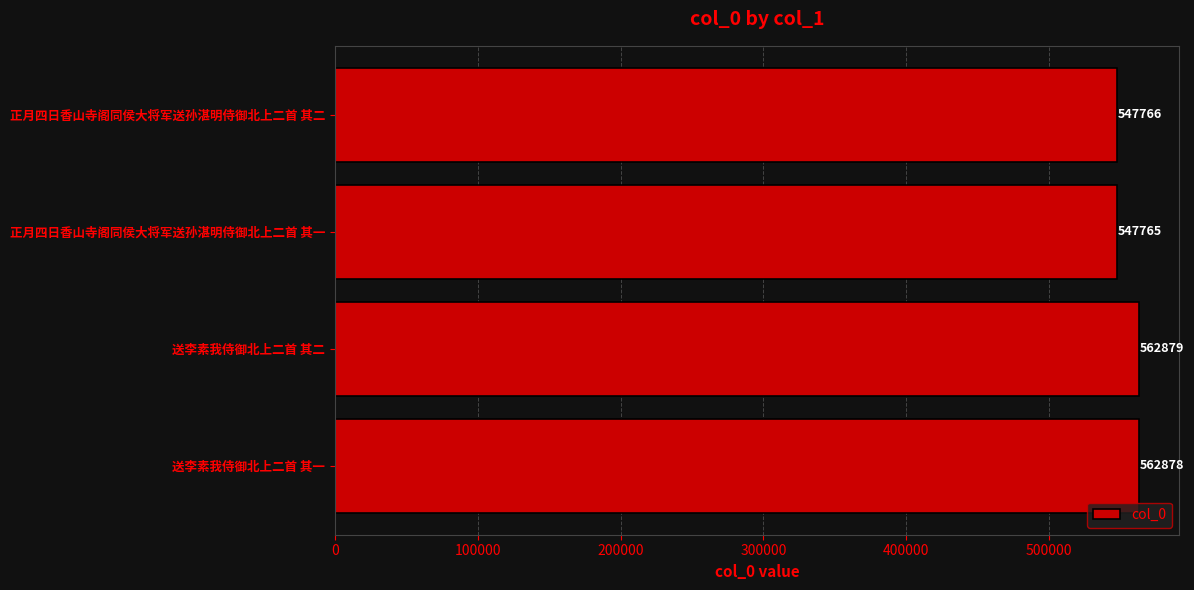

How many categories are shown in the chart?

4